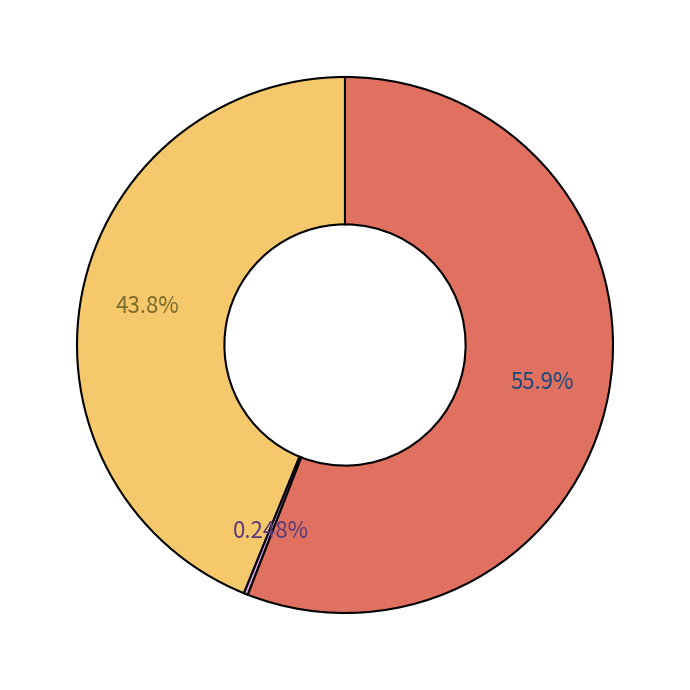

How many slices are in this pie chart?

3